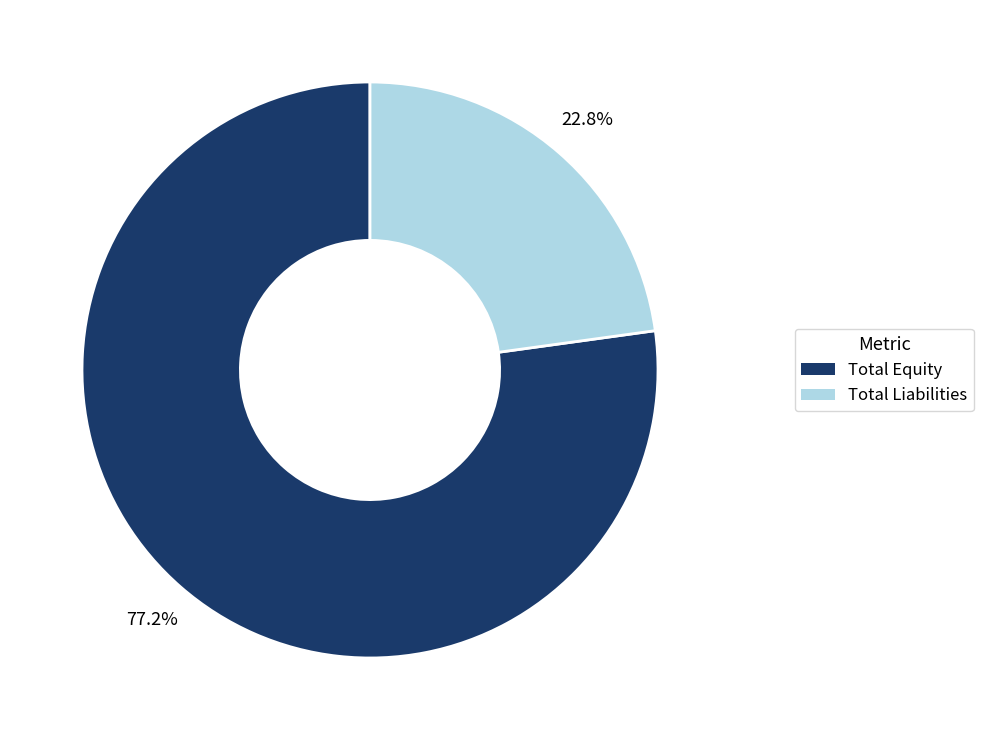

How many slices are in this pie chart?

2